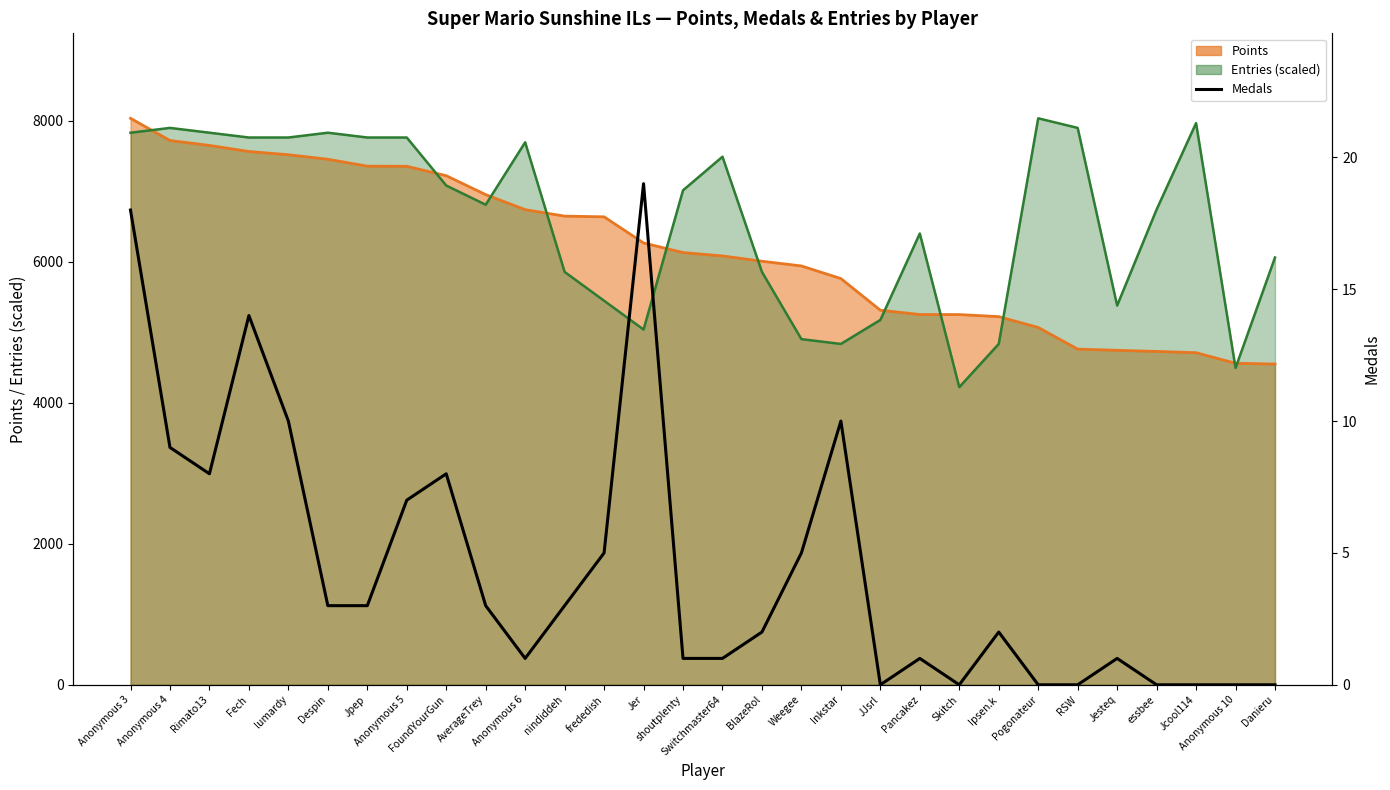

Does the chart display data point markers on the line(s)?

No